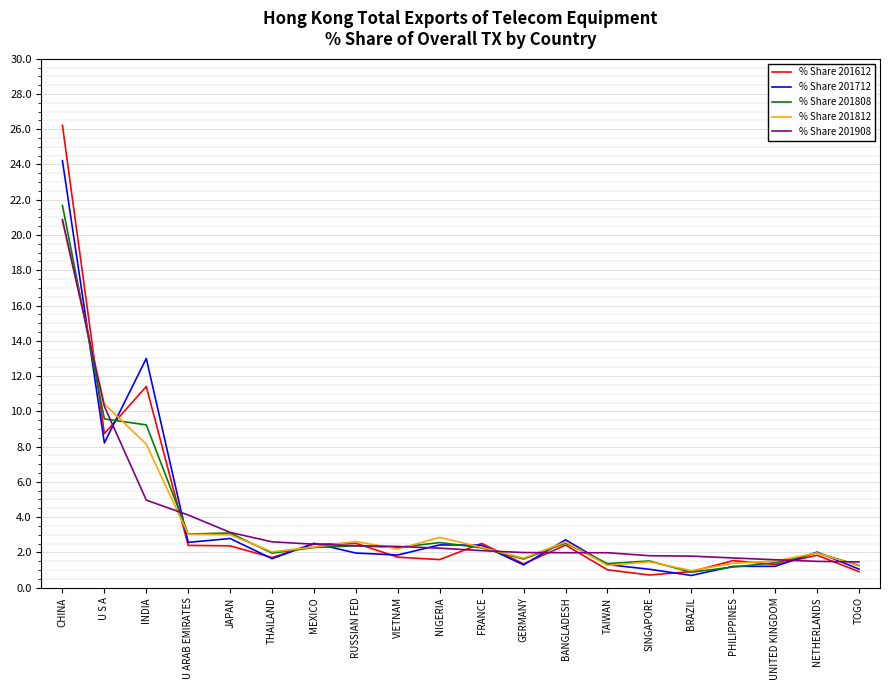

Is this an area chart (filled region under the line)?

No